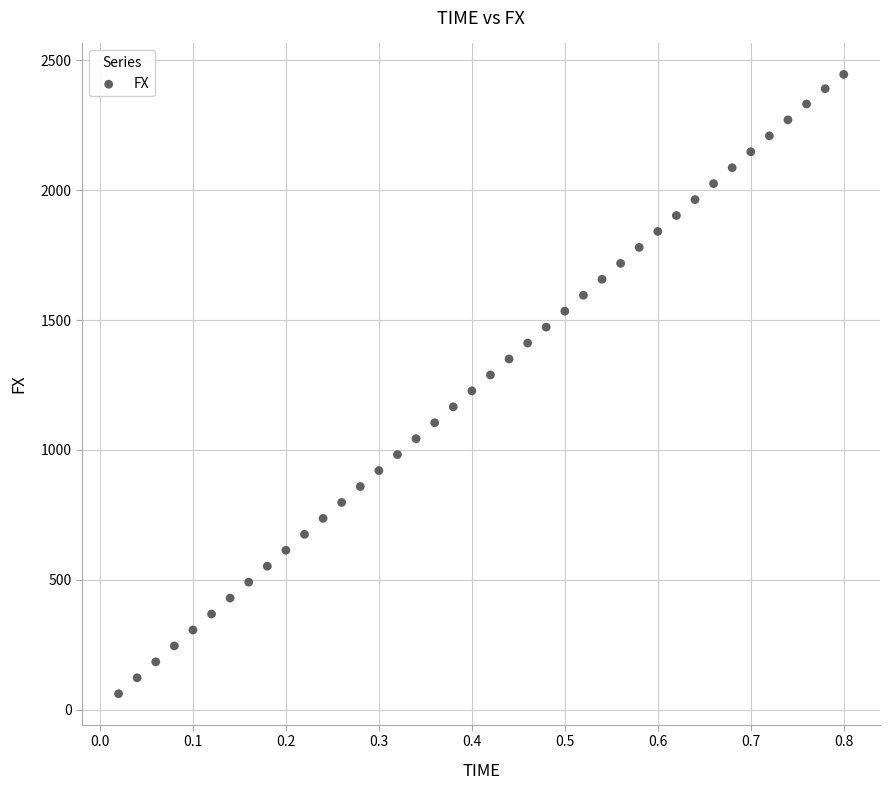

What is the range of Y values (max minus min)?

2384.6